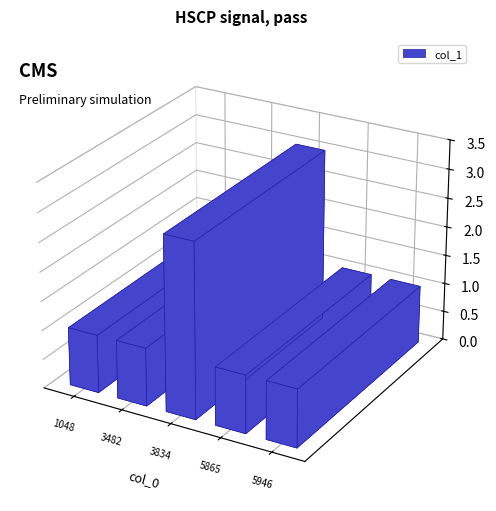

What is the value of the 4th bar from the left?

1